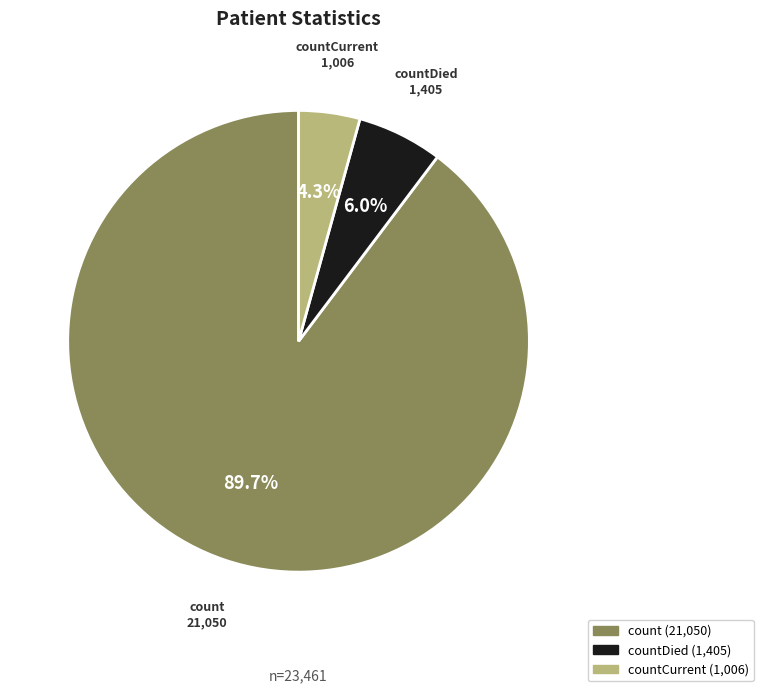

To the nearest percent, what percentage of the pie is countDied?

6%